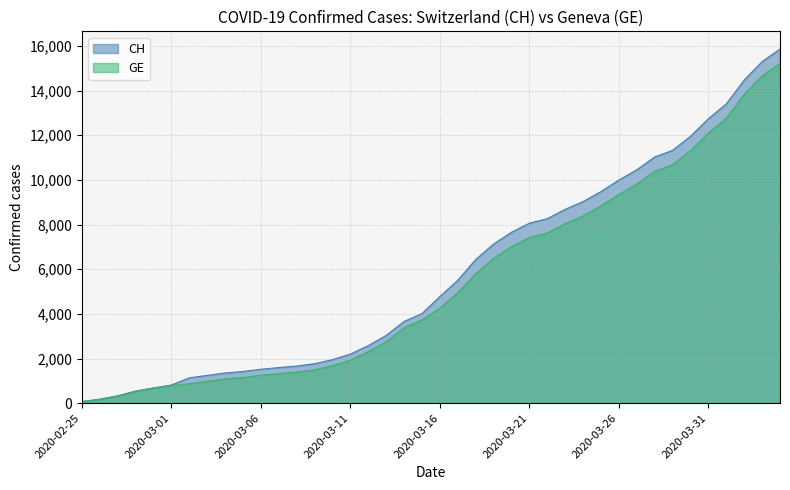

What is the sum of all GE values?

216765